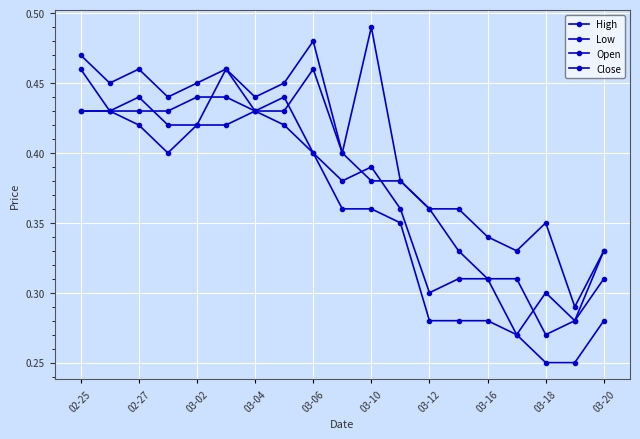

Is this an area chart (filled region under the line)?

No